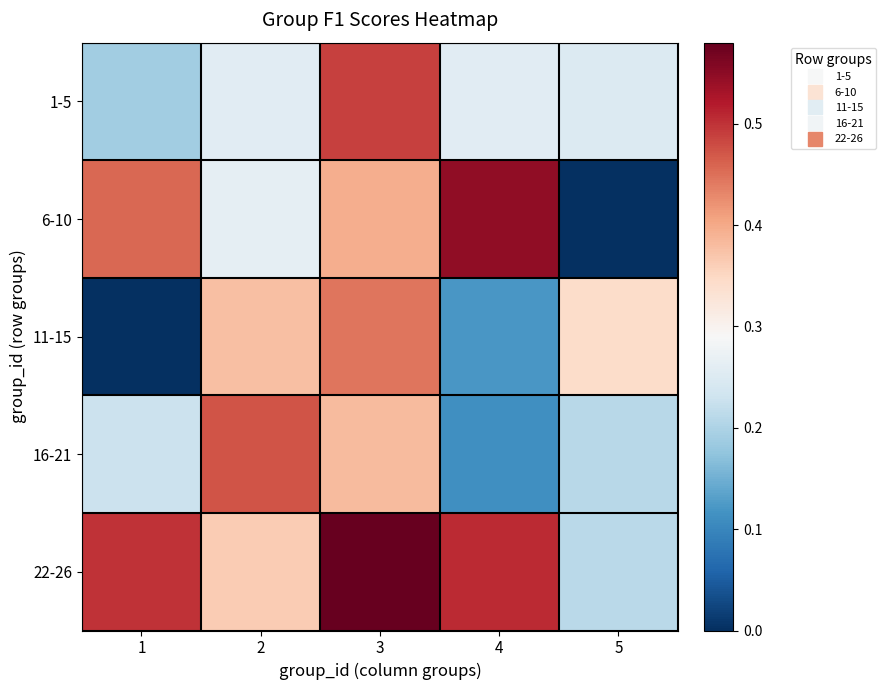

What is the maximum value shown in the chart?

0.6